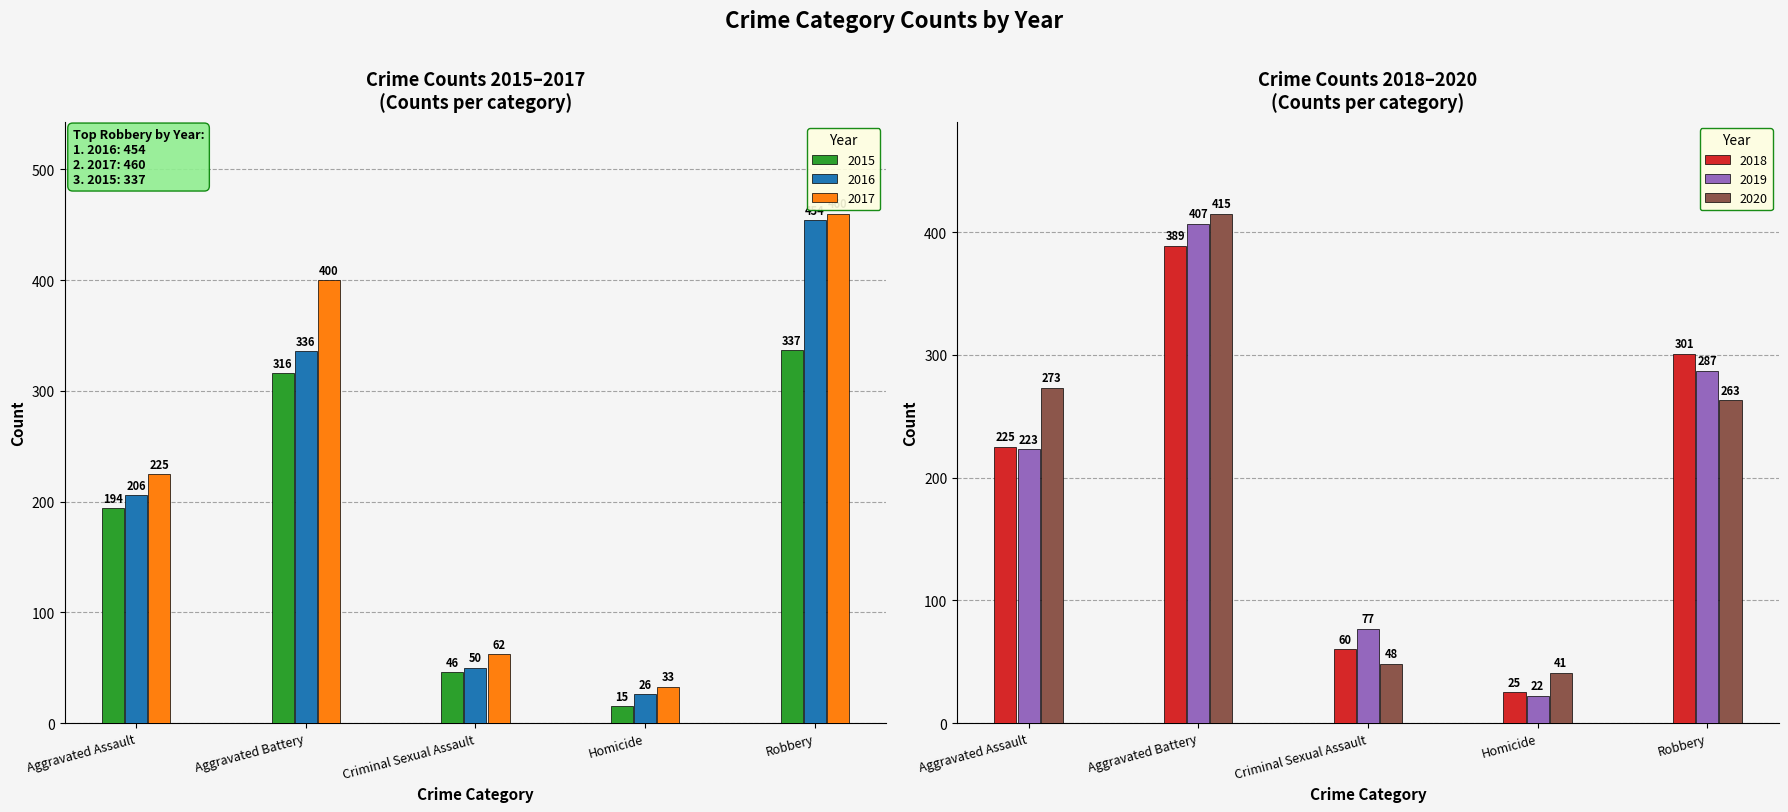

What are all the series names shown in the legend?

2015, 2016, 2017, 2018, 2019, 2020